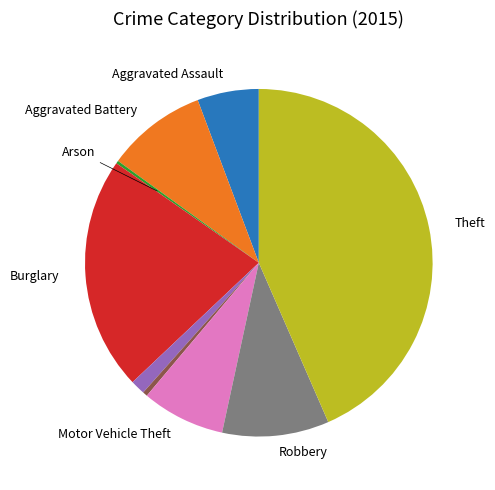

Does any single category account for the majority?

No